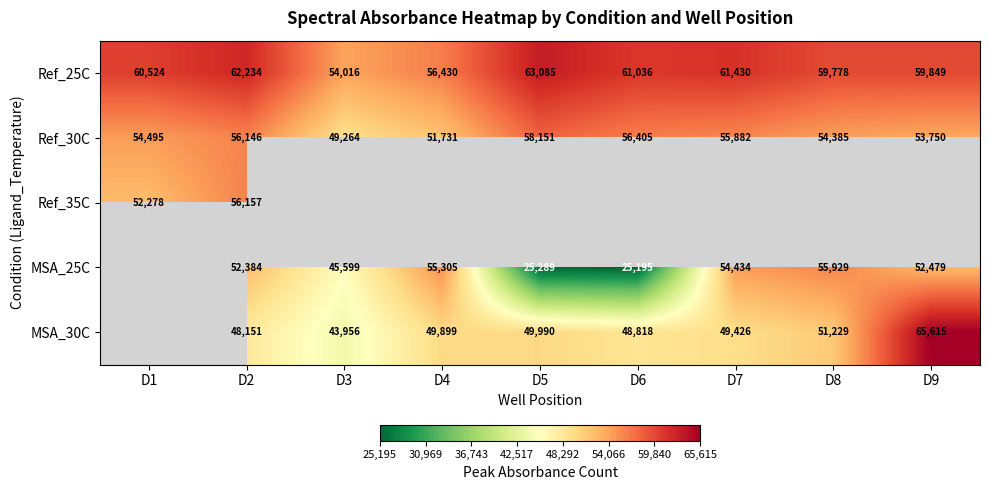

What is the sum of all Ref_25C values?

538382